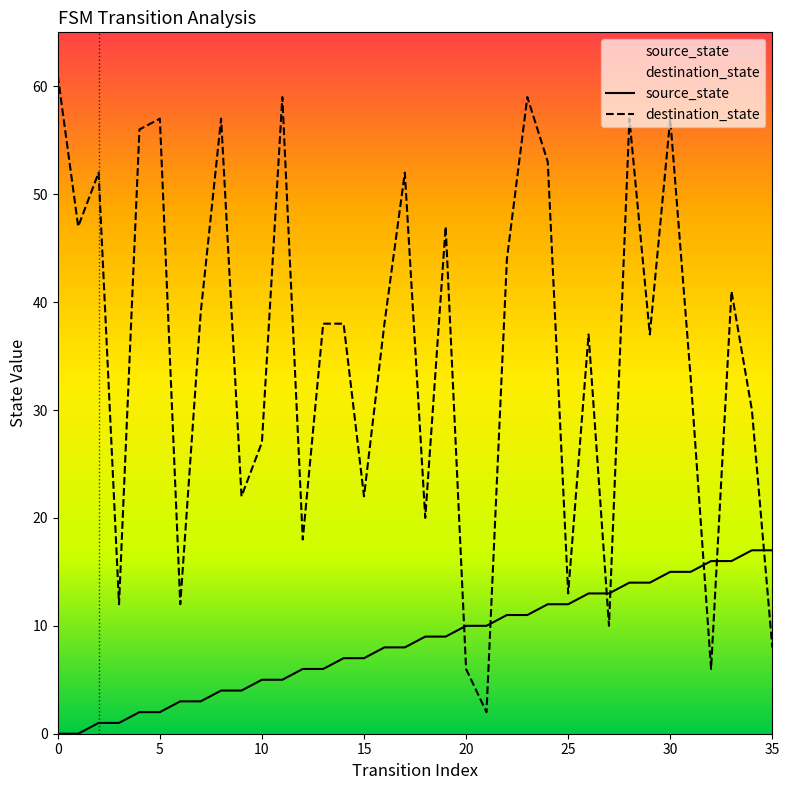

Which series has the widest spread of values?

destination_state